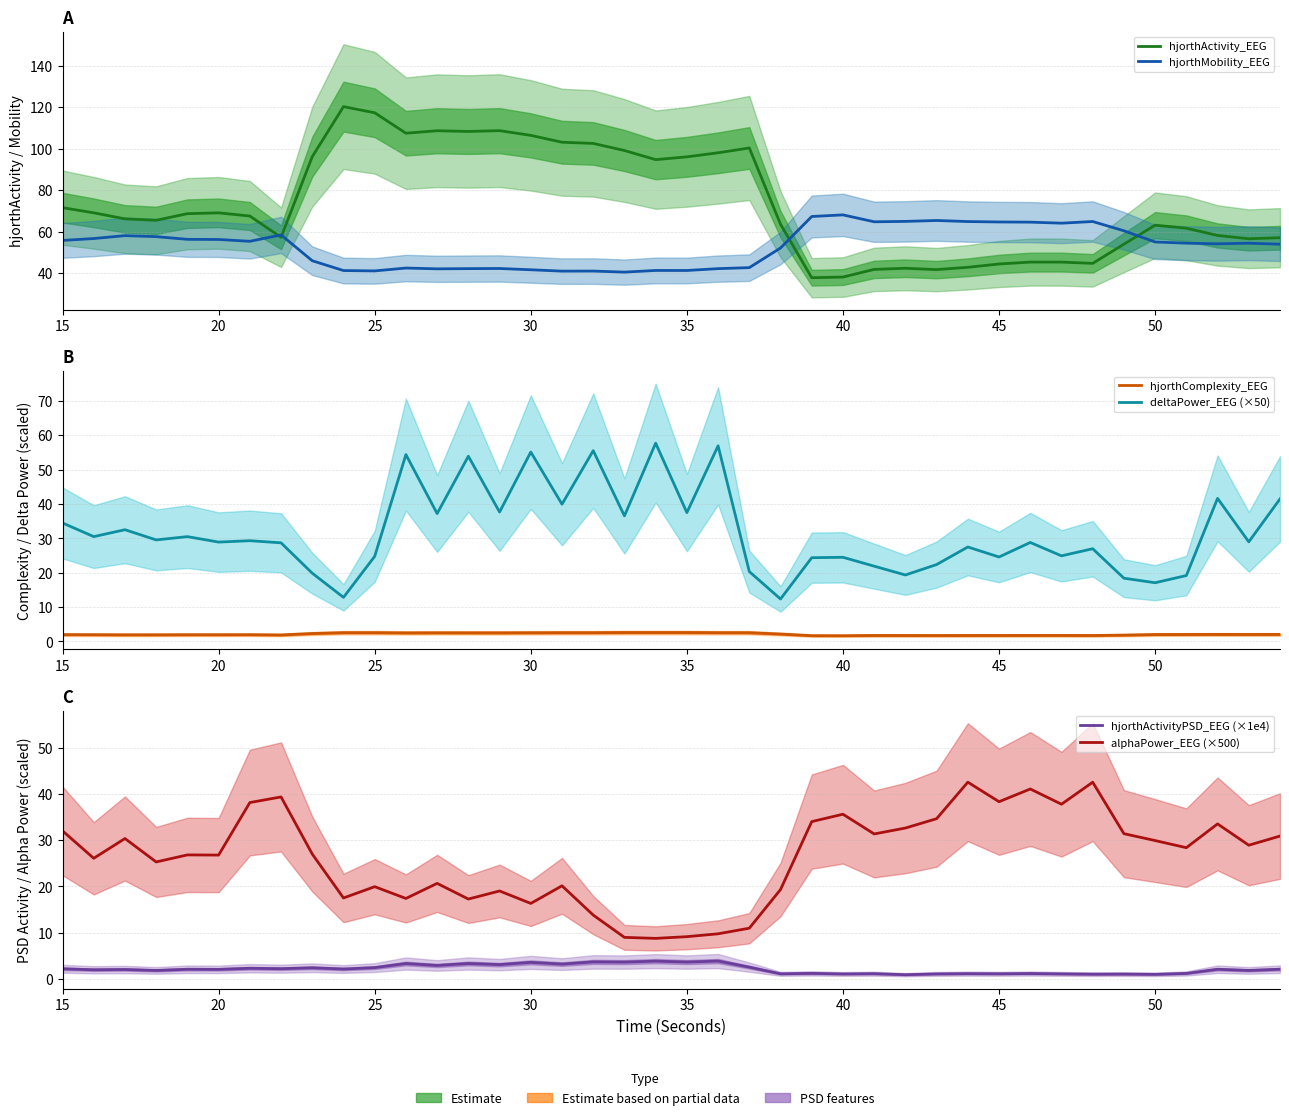

True or false: hjorthComplexity_EEG has more than 0 interior local peaks.

True